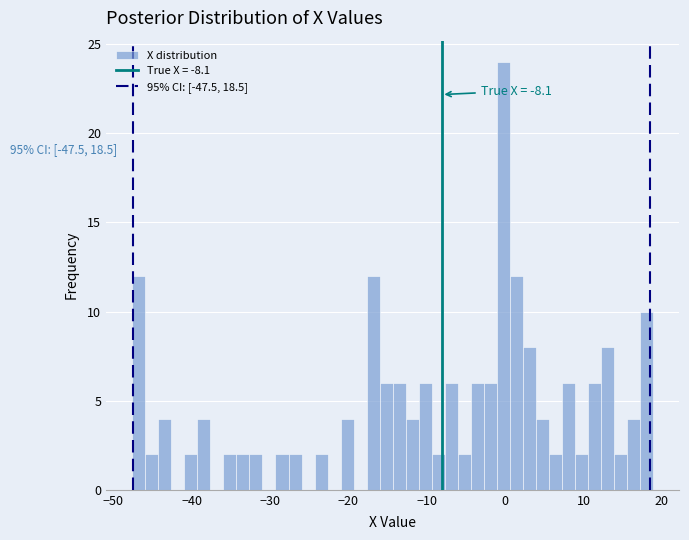

Read against the x-axis, roughly where is the centre of the tallest bar?

0